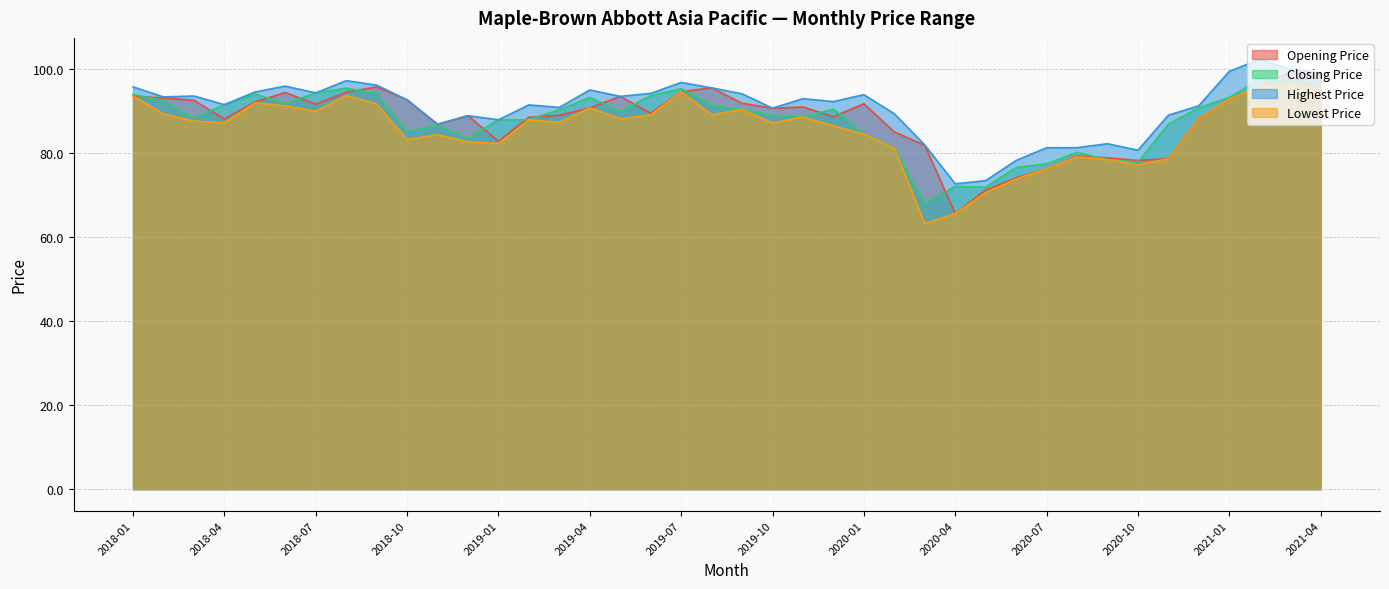

What is the spread (max minus min) of values at 2019-11?

4.4